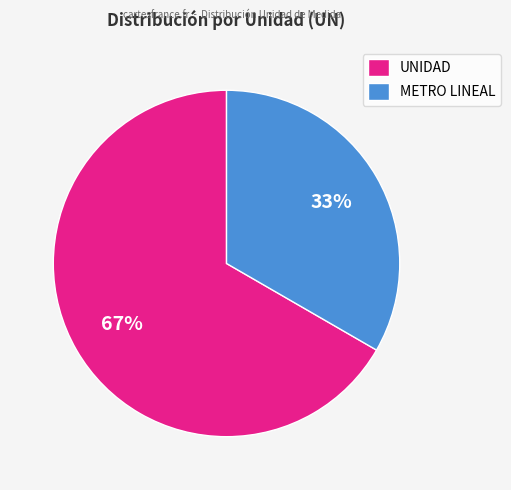

True or false: METRO LINEAL accounts for 48% of the total.

False